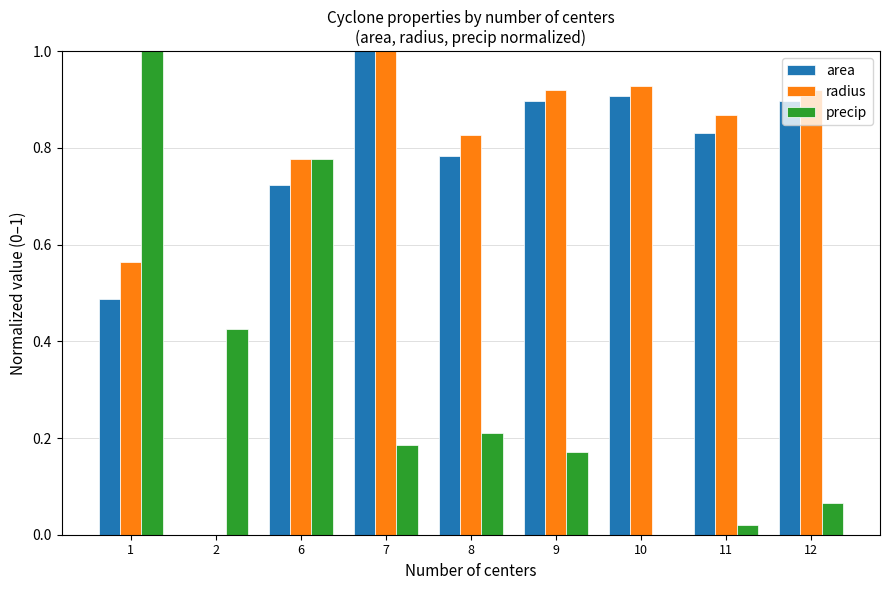

True or false: radius has a value of 0.9 at 9.

True